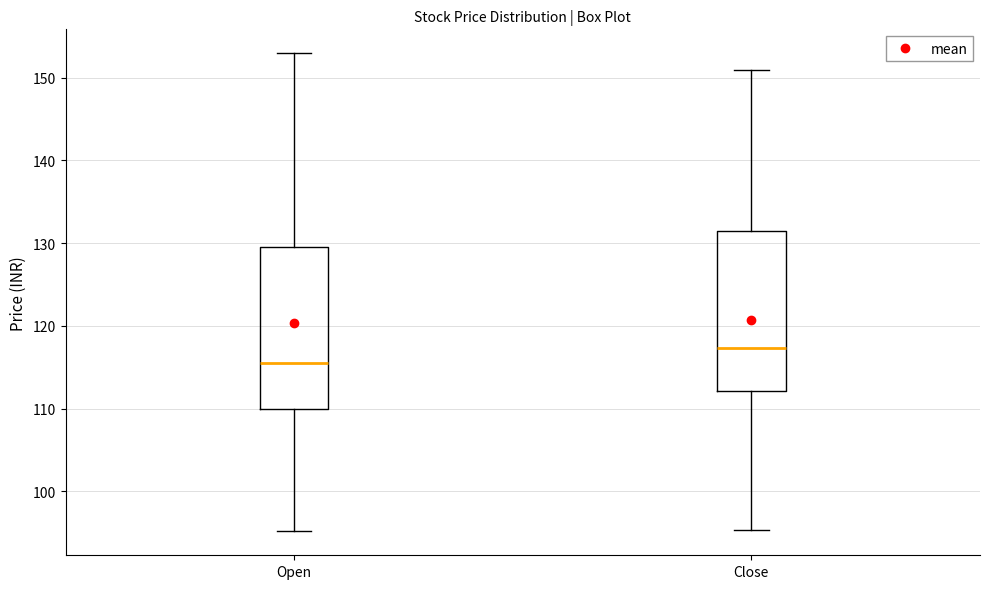

Reading left to right, read every box against the y-axis: the position of its median line, the range the box covers, and the ends of its whiskers. The values are not printed on the chart, so give them approximately, as read against the axis.

Open: median 116, box 110 to 129, whiskers 95 to 153
Close: median 117, box 112 to 131, whiskers 95 to 151